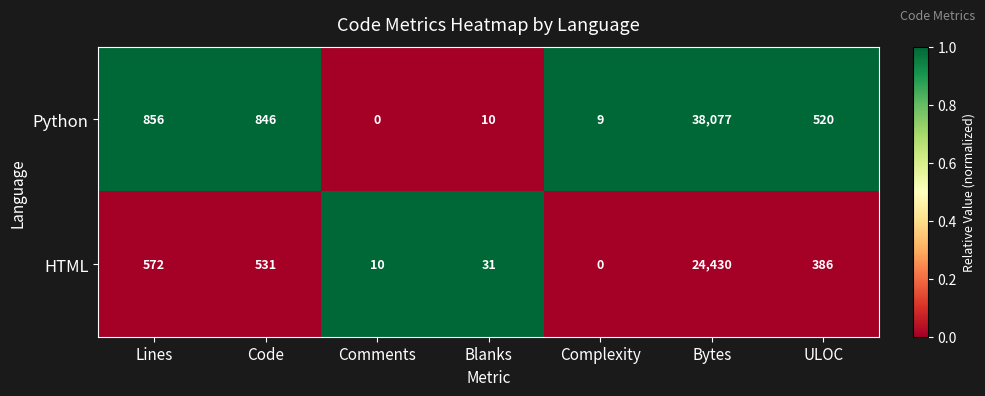

How many distinct data groups are displayed?

2